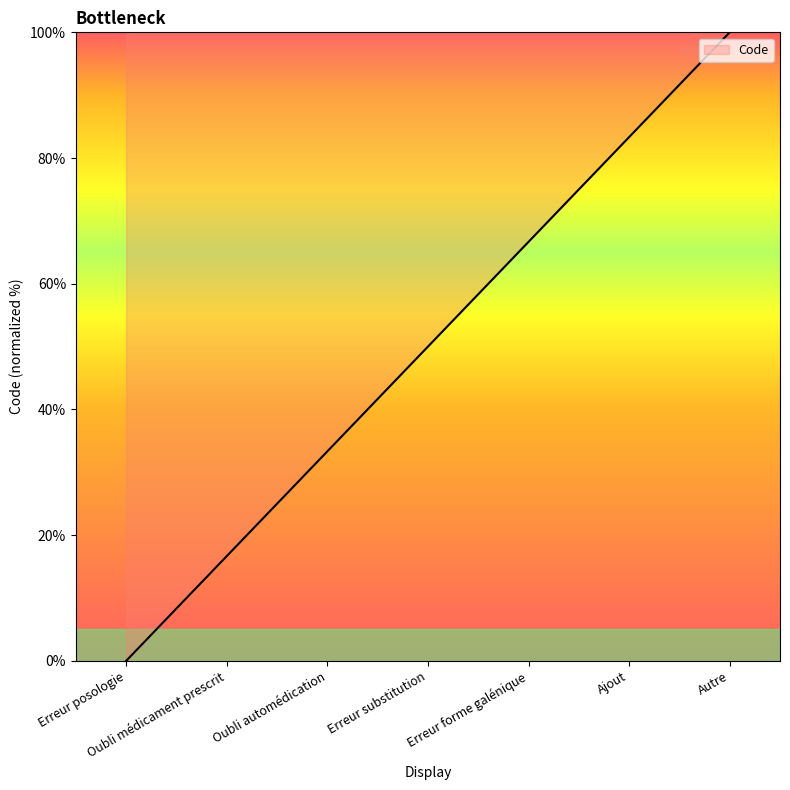

The chart shows a value of 100.0 at Autre. True or false?

True